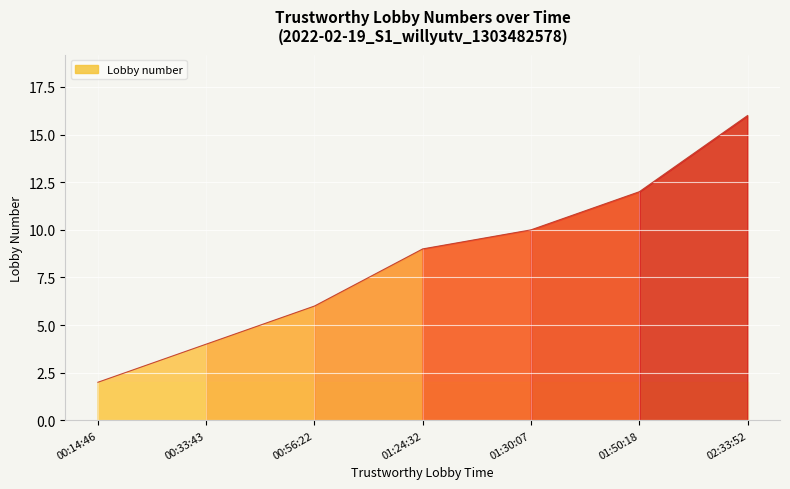

What is the average value?

8